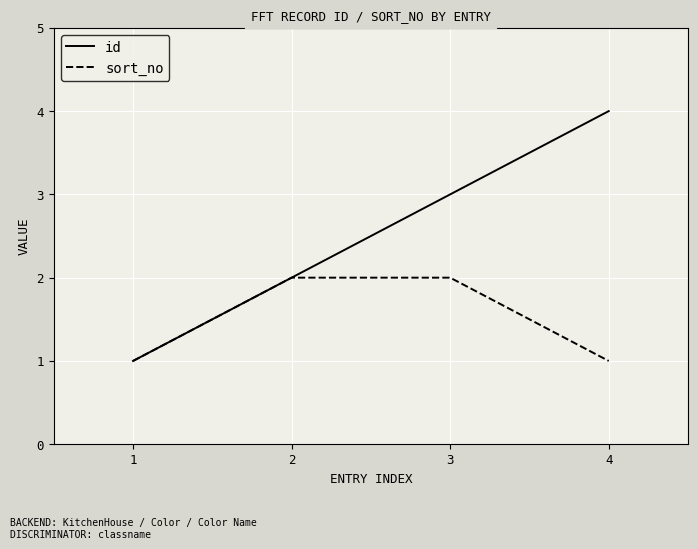

What are all the series names shown in the legend?

id, sort_no